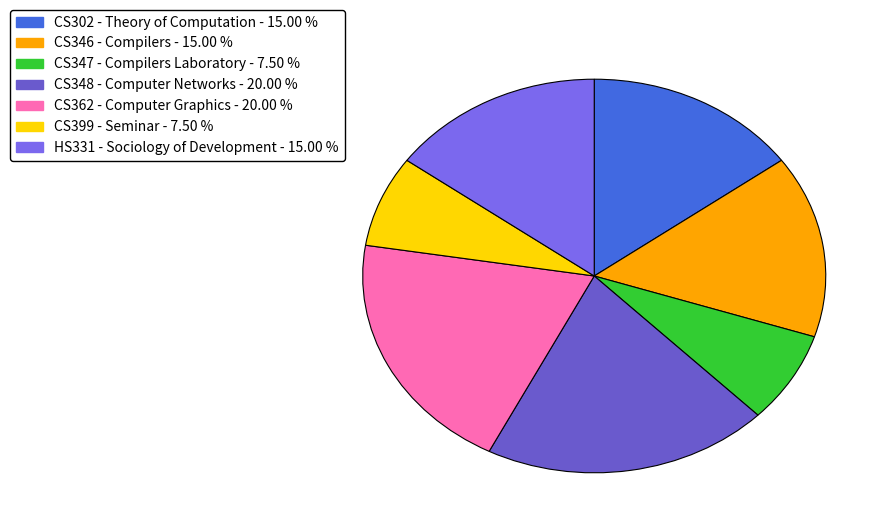

To the nearest percent, what is the difference between the largest and smallest slice percentages?

12%